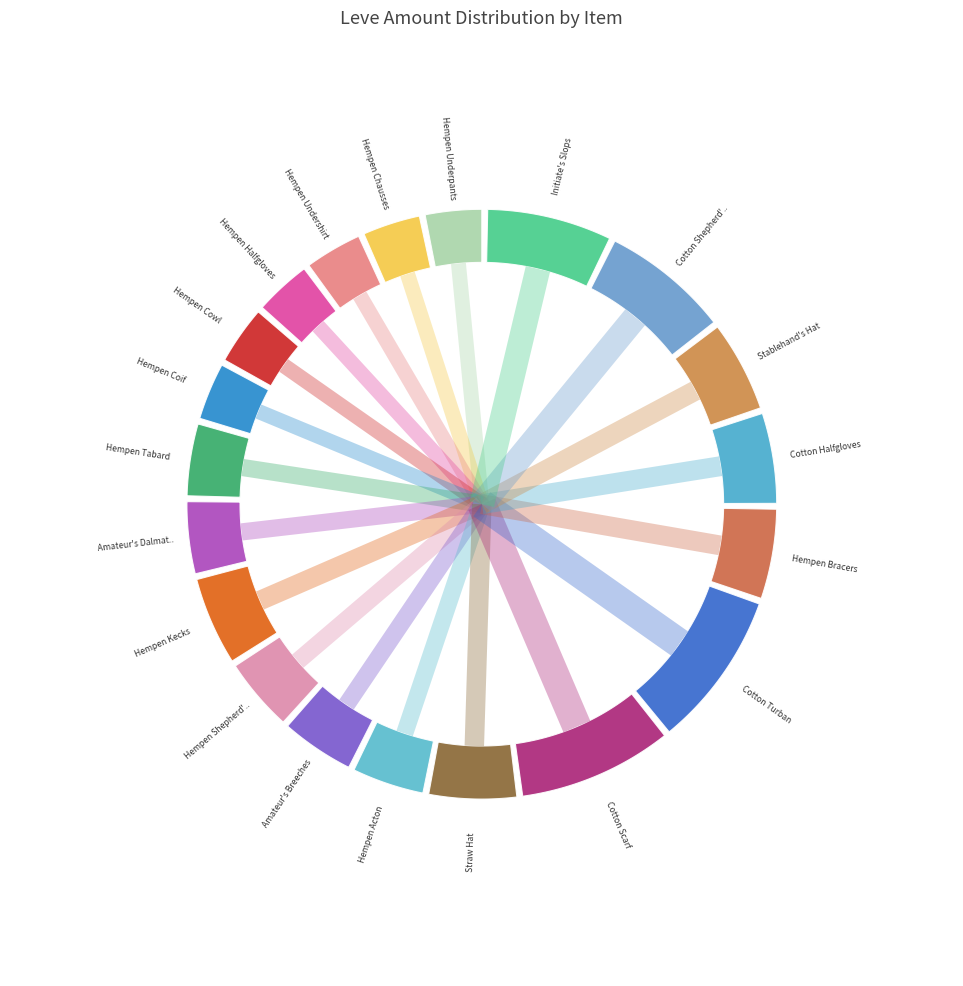

How much of the chart is everything except Hempen Underpants?

96.6%